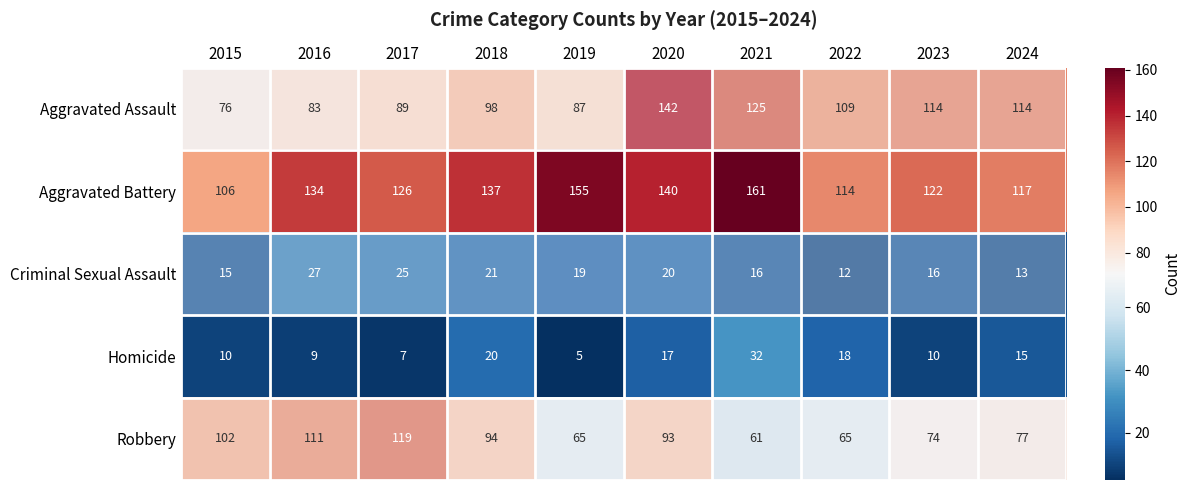

The Aggravated Battery series shows 57 at 2021. True or false?

False